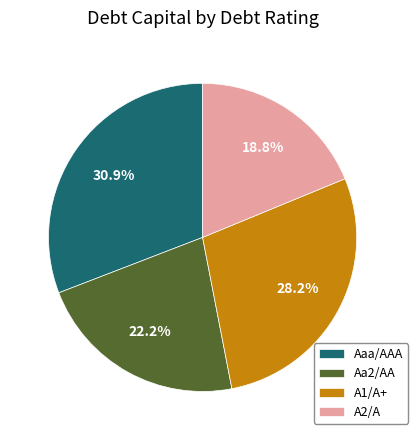

Does A1/A+ represent more than half of the total?

No